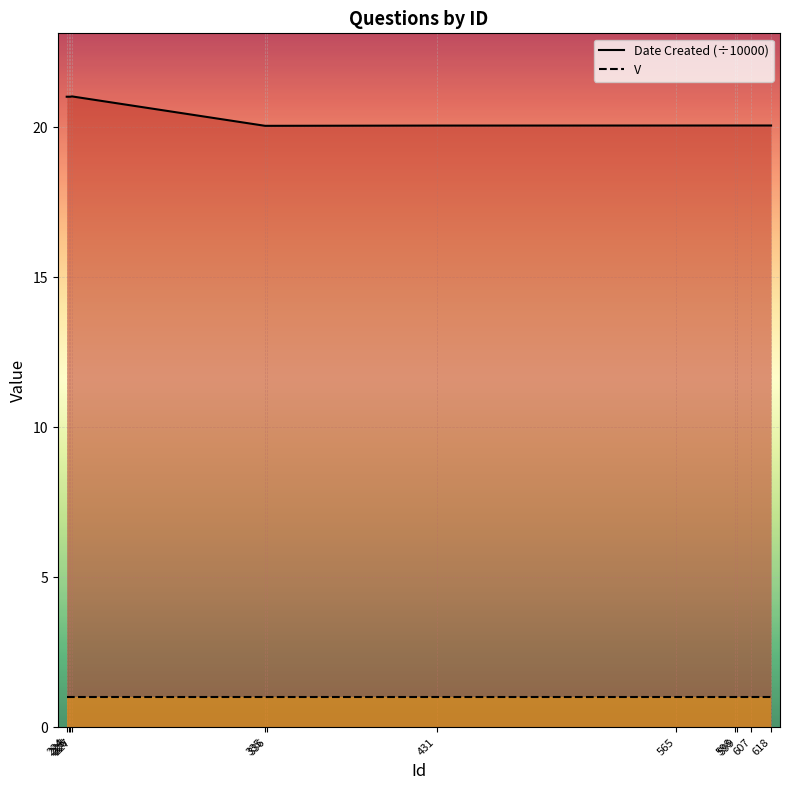

Which category has the highest value across all series?

227